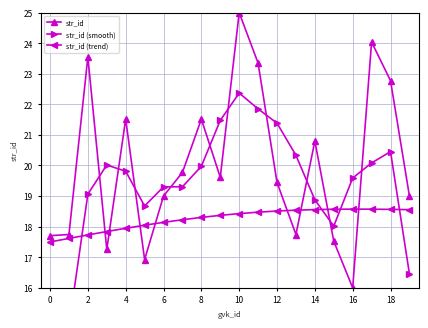

Rank the series by their maximum value, from highest to lowest.

str_id, str_id (smooth), str_id (trend)